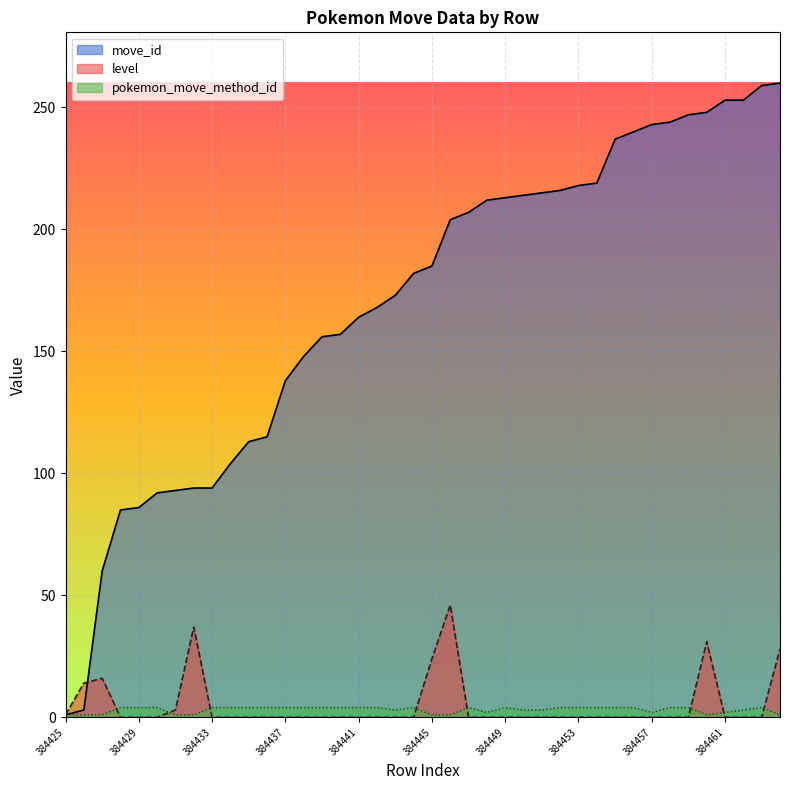

How many data points in move_id are above 185?

19